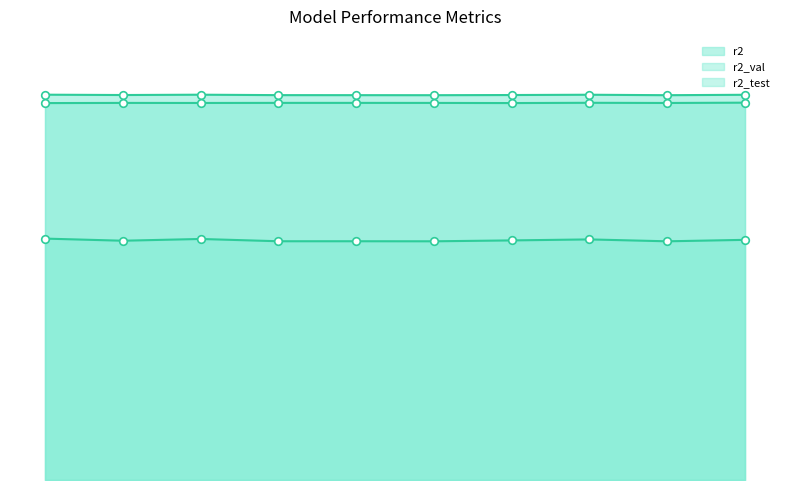

At which category is the sum across all series the highest?

model_6_6_9